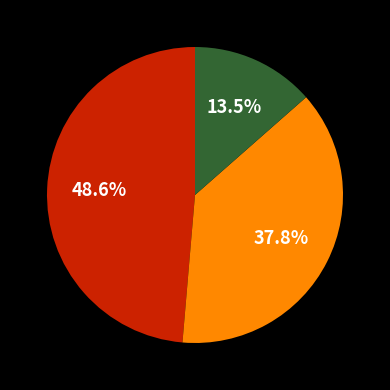

To the nearest percent, what is the difference between the largest and smallest slice percentages?

35%